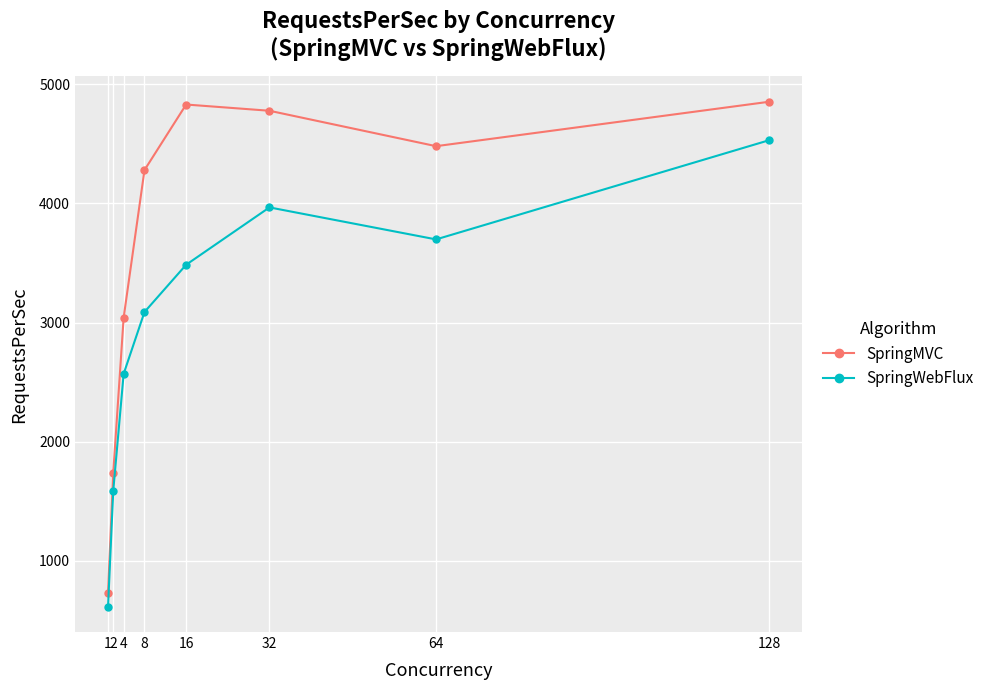

At which label is SpringWebFlux closest to 2573?

4